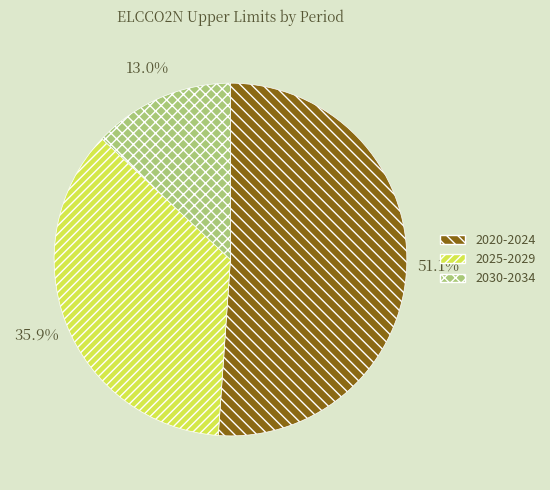

To the nearest percent, what is the difference between the largest and smallest slice percentages?

38%